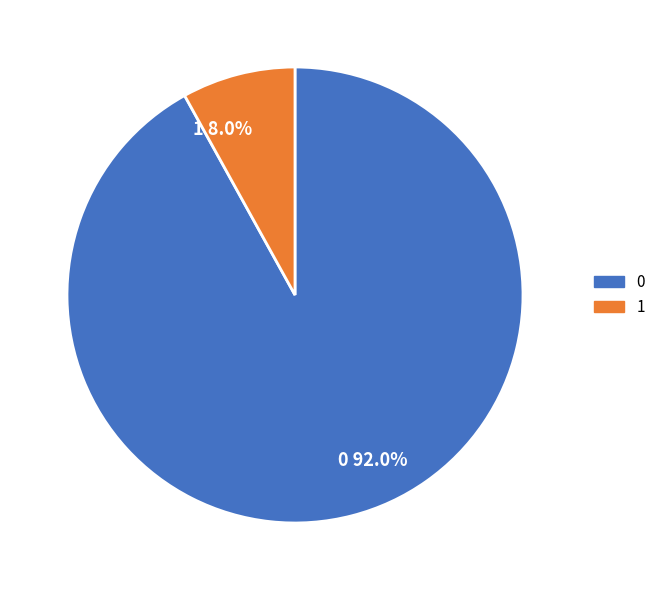

Is there any slice that represents more than half of the pie?

Yes